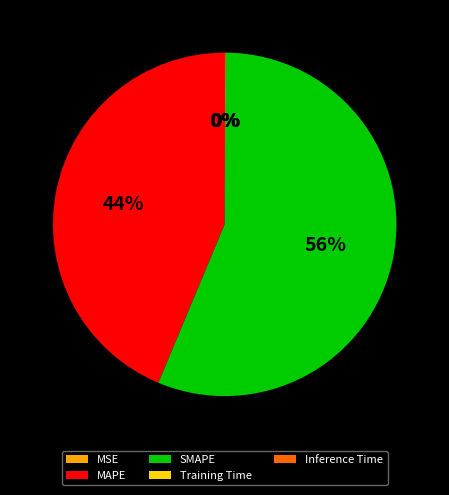

Does any single category account for the majority?

Yes